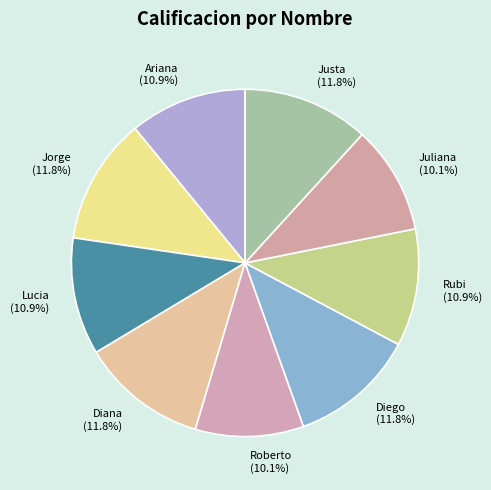

True or false: Juliana accounts for 10% of the total.

True